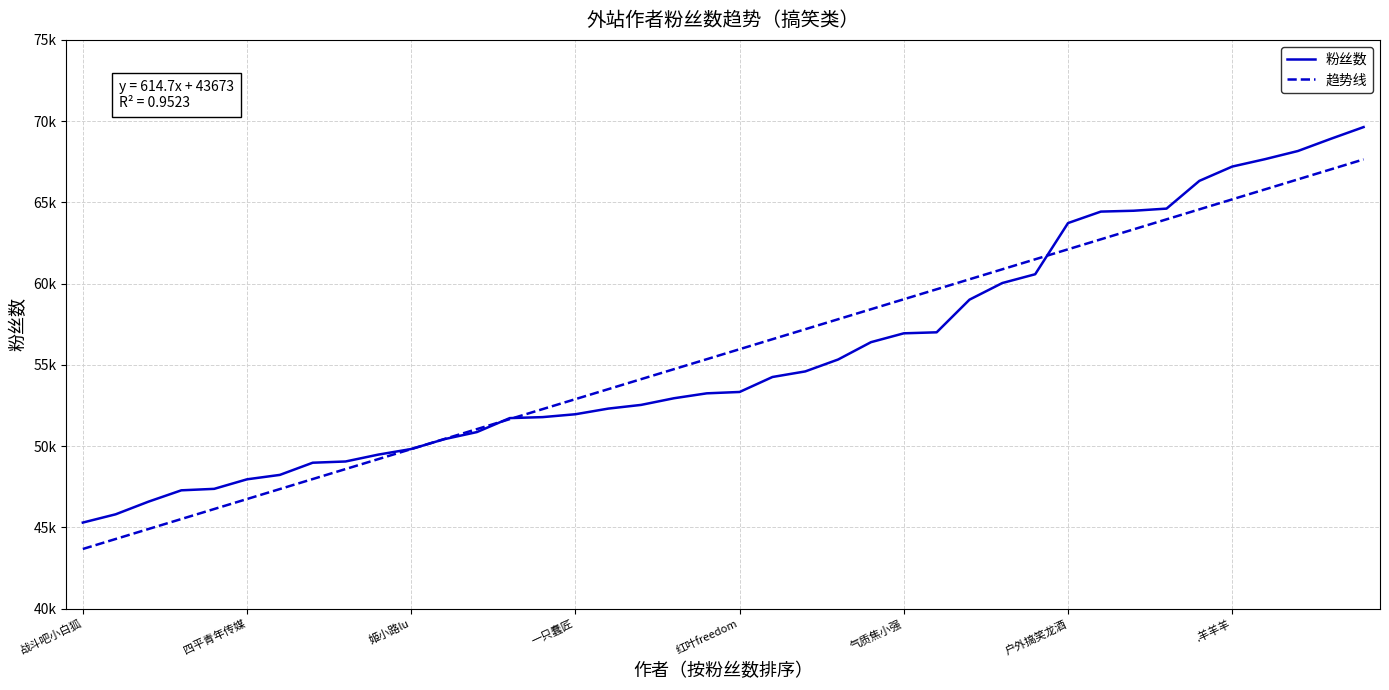

Does the chart have visible grid lines?

Yes